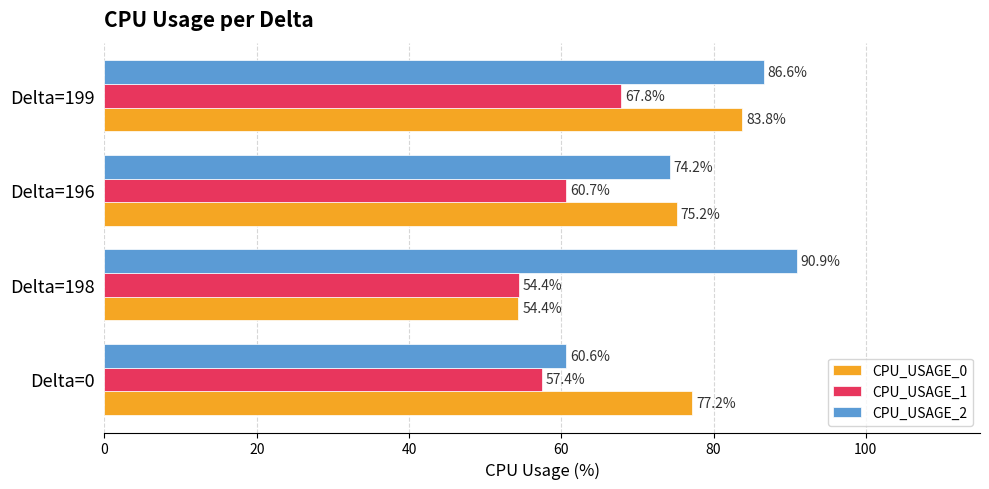

Rank the categories by CPU_USAGE_1 value from highest to lowest.

Delta=199, Delta=196, Delta=0, Delta=198